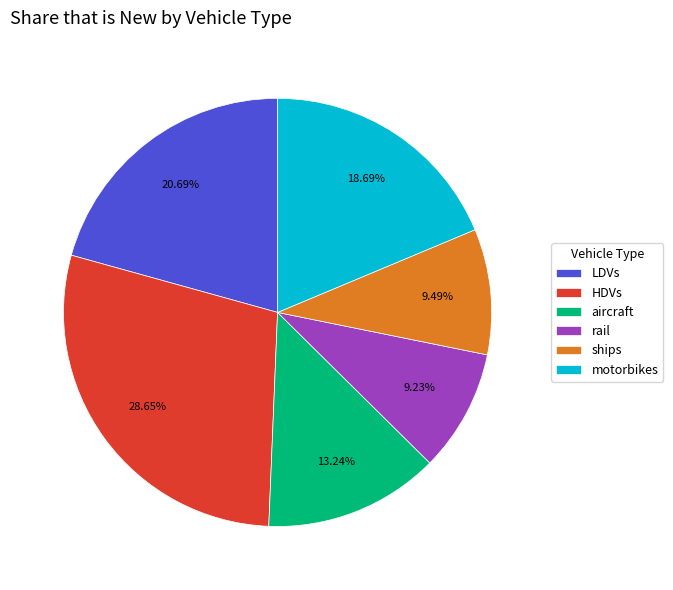

To the nearest percent, what percentage of the pie is HDVs?

29%